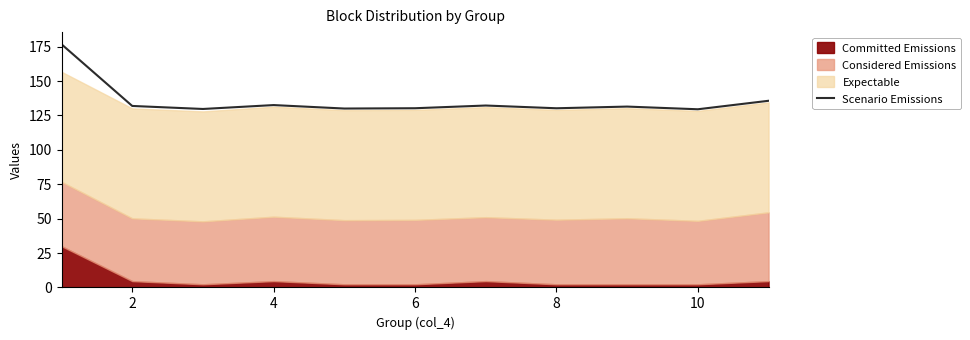

True or false: there are more than 0 points higher than both neighbors.

True